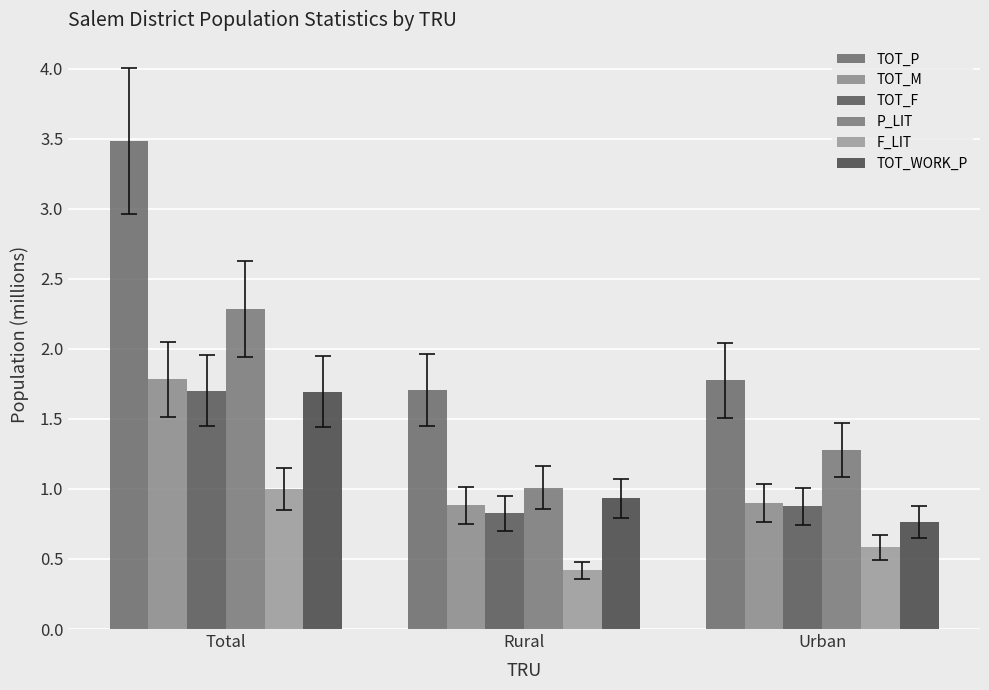

What is the difference between the highest and lowest values at Total?

2.5